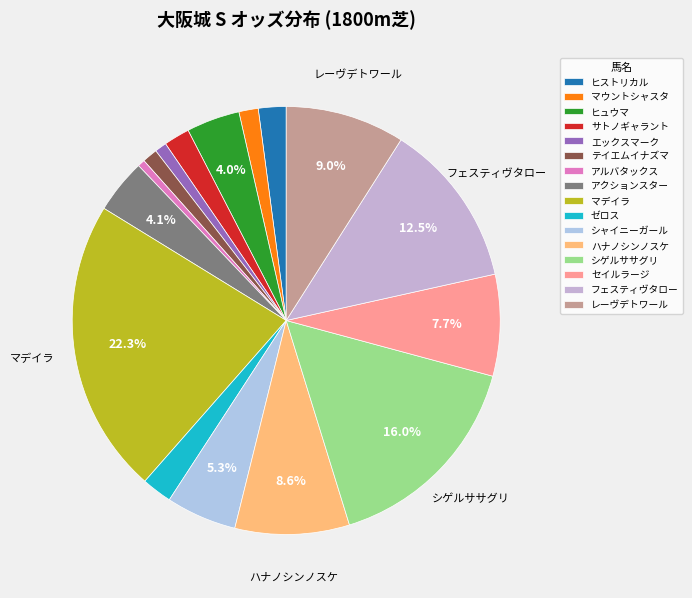

To the nearest percent, what is the difference between the largest and smallest slice percentages?

22%